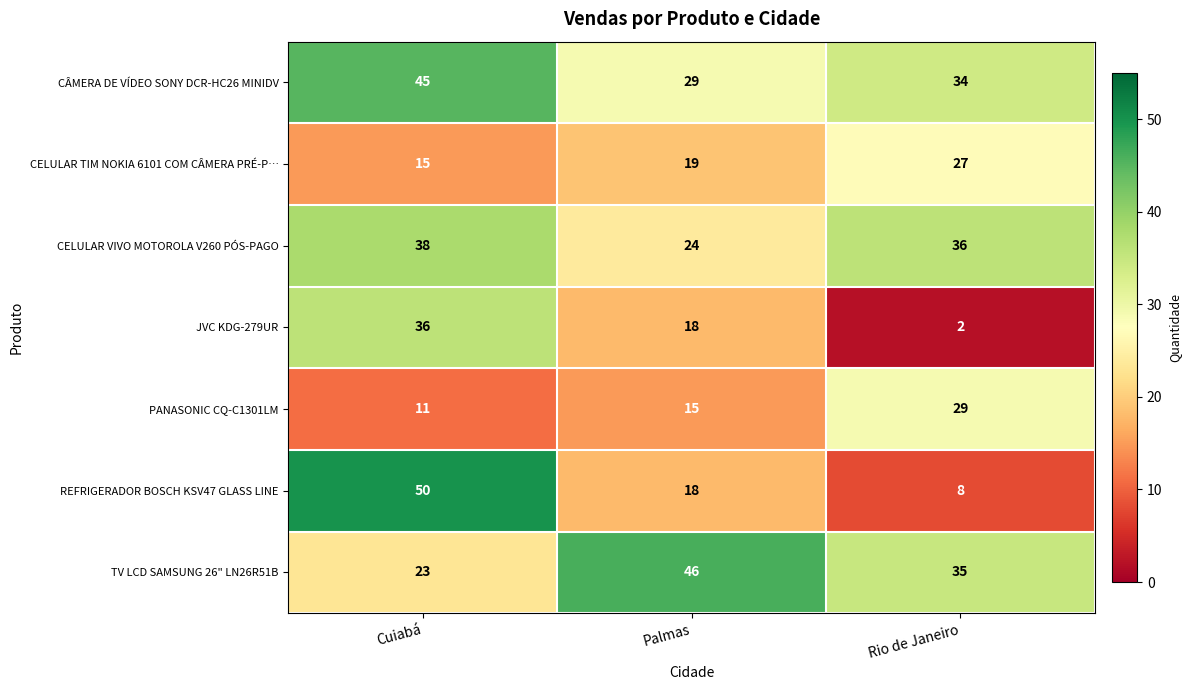

What is the maximum value for CELULAR TIM NOKIA 6101 COM CÂMERA PRÉ-P…?

27